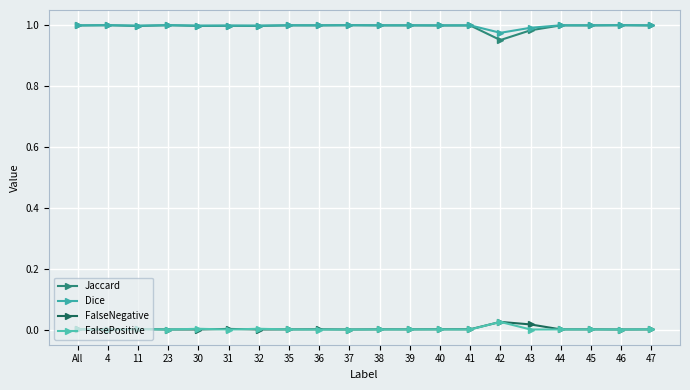

What is the label of the 18th point from the right?

11